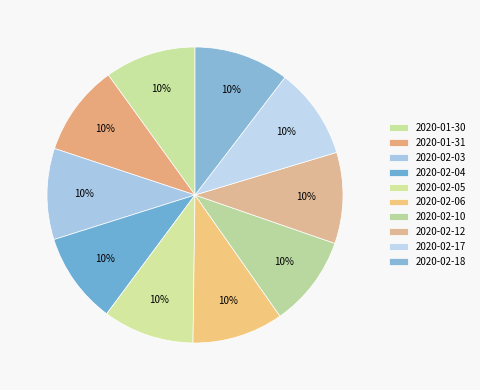

Is 2020-02-17 the majority of the pie?

No